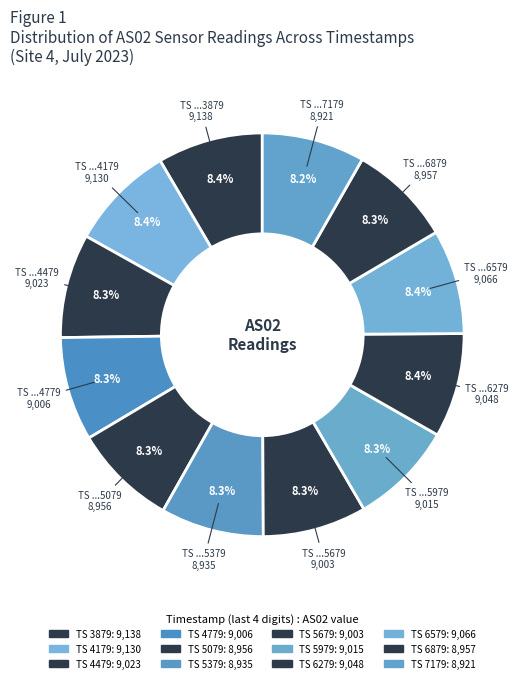

How many slices are in this pie chart?

12